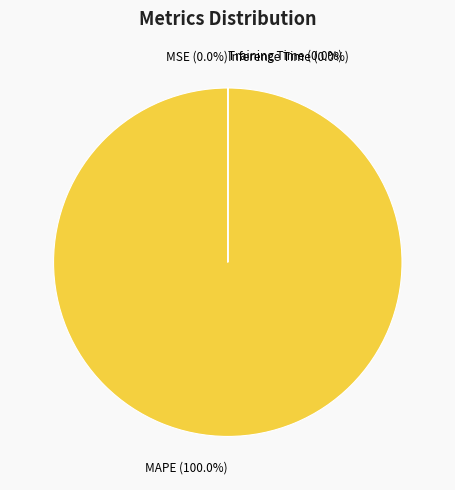

To the nearest percent, what is the difference between the MSE and MAPE slice percentages?

100%